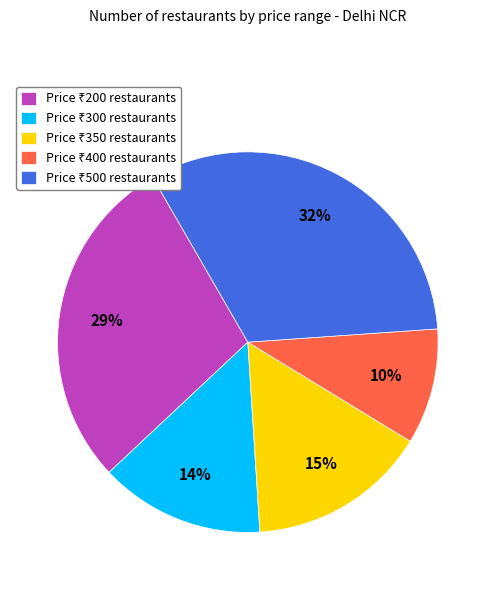

Does any single category account for the majority?

No